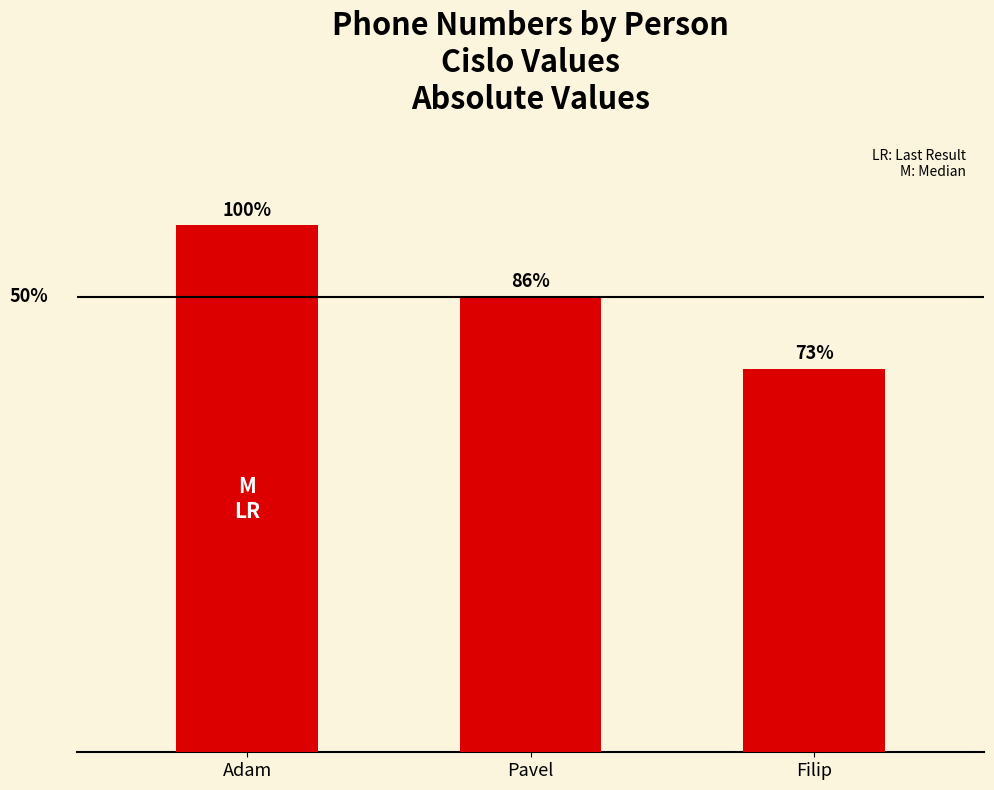

Is it true that the value at Filip is 242649452?

False